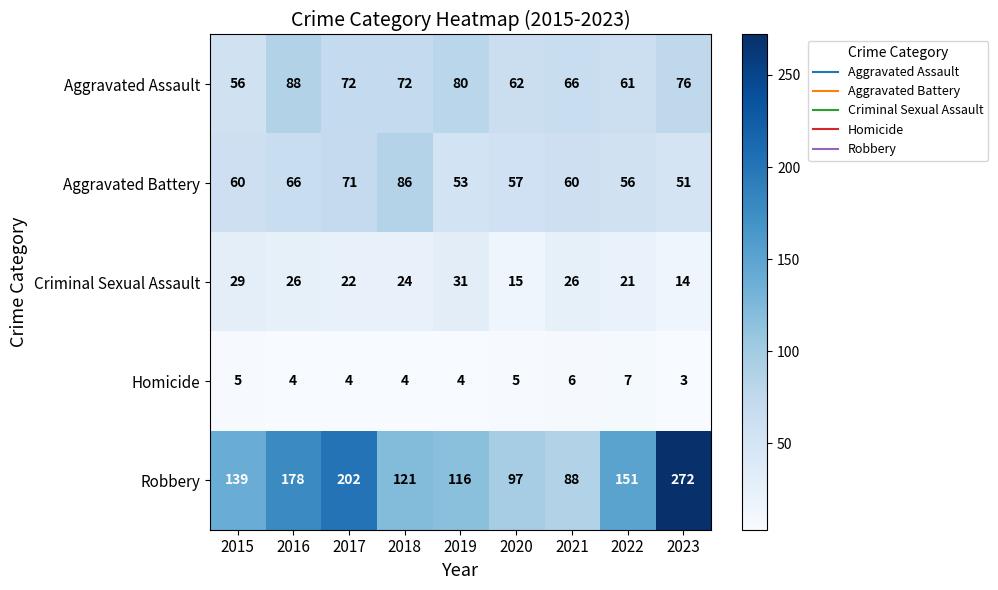

Which series has the largest range (max minus min)?

Robbery